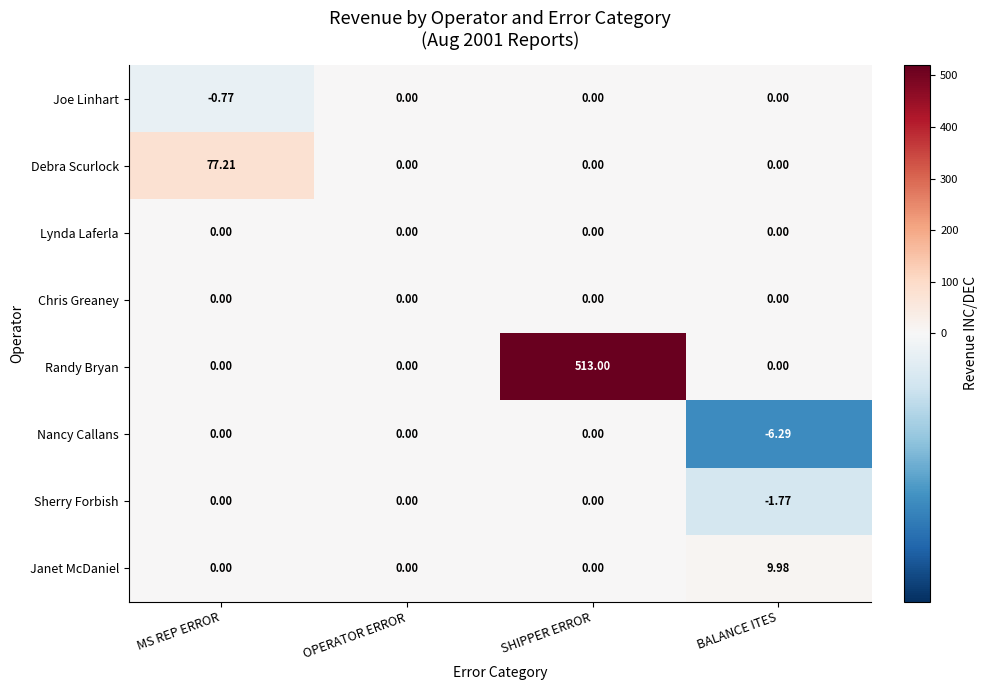

At which category does the chart reach its minimum across all series?

BALANCE ITES